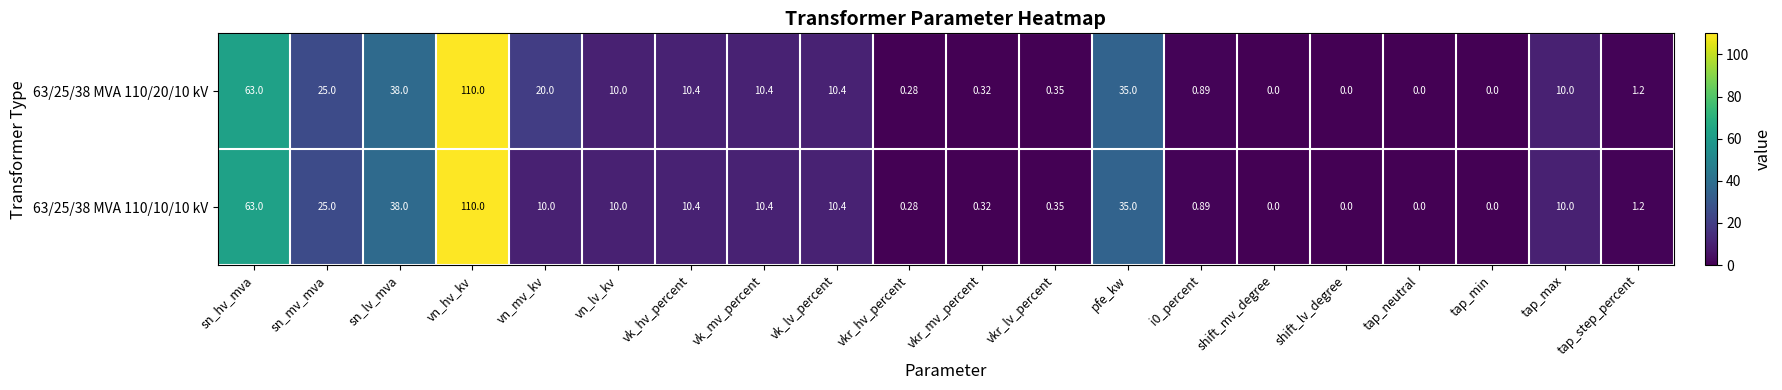

At which category is the sum across all series the highest?

vn_hv_kv